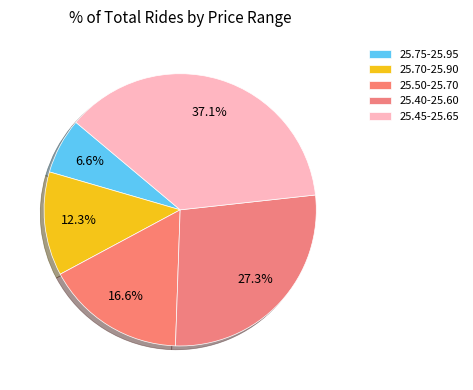

How many slices are in this pie chart?

5